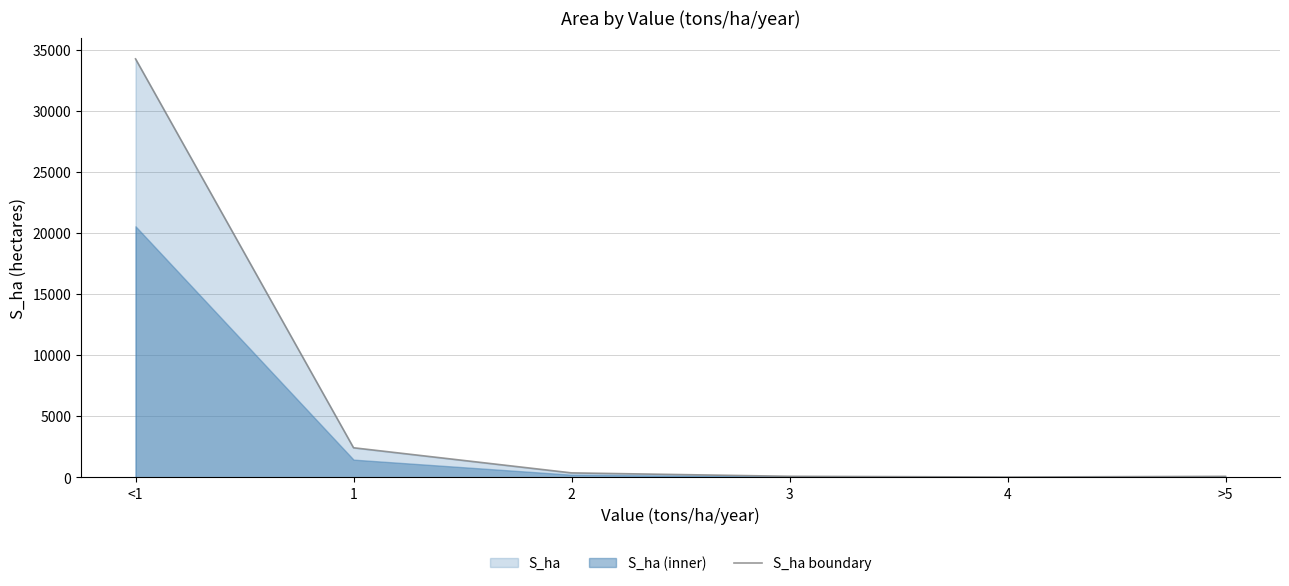

How many data points are above 375?

3